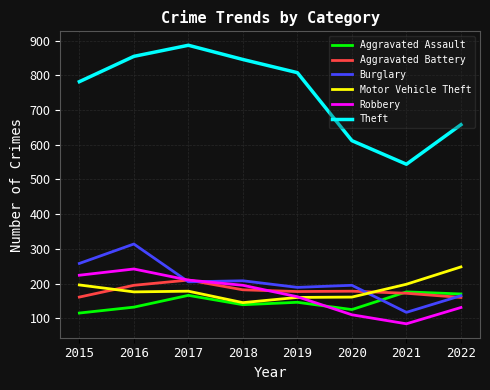

Which series changed the most between 2017 and 2019?

Theft